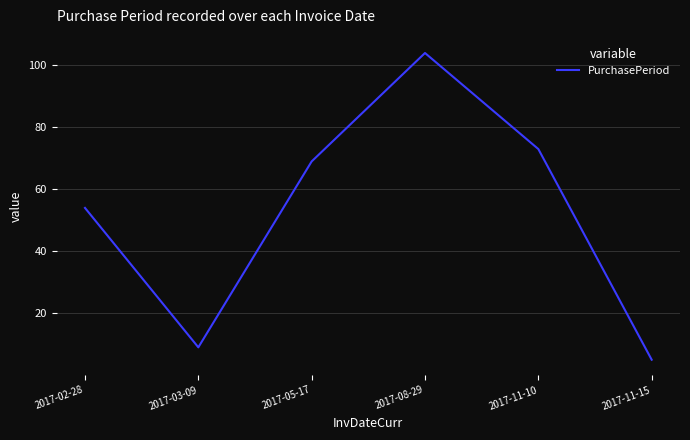

How many series are shown in this chart?

1